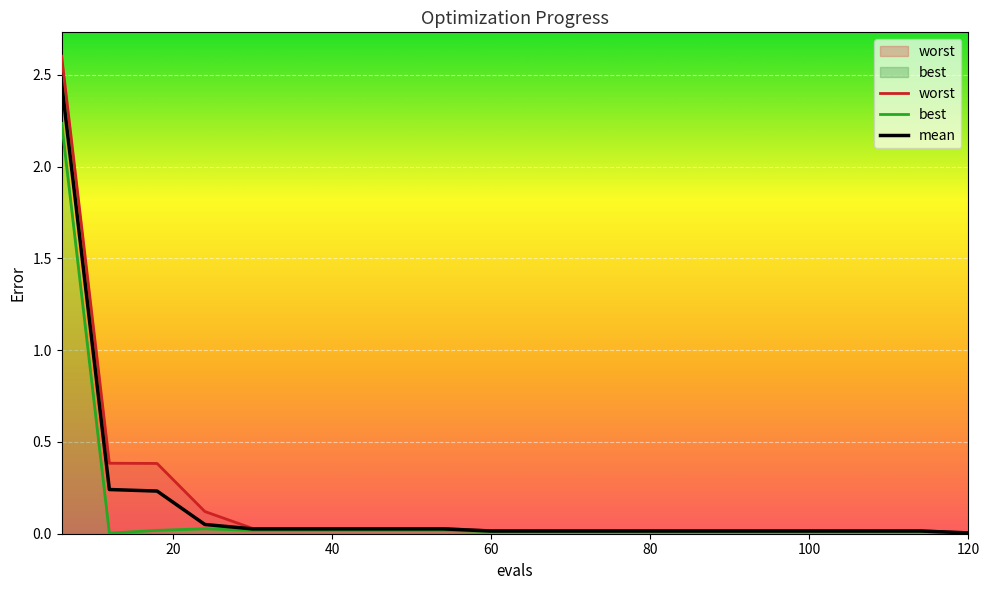

What are all the series names shown in the legend?

worst, best, mean